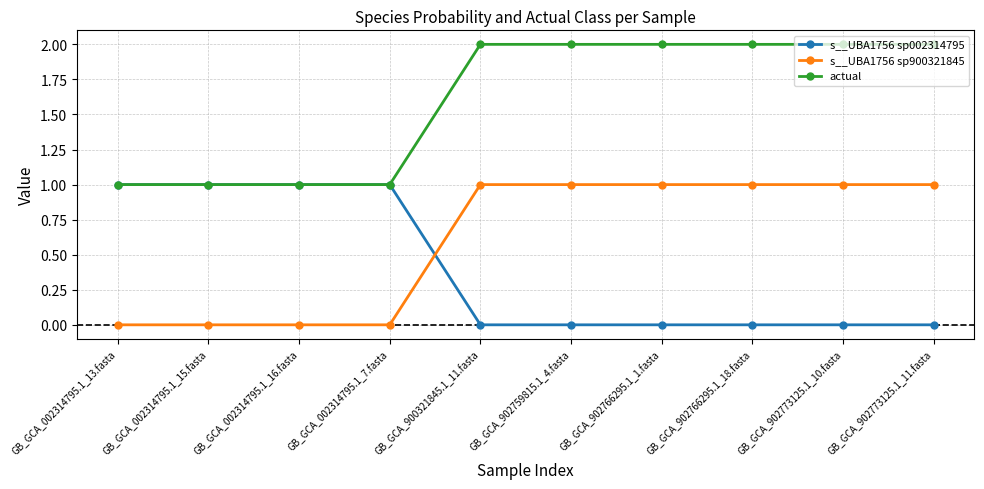

How many data points does each series have?

10